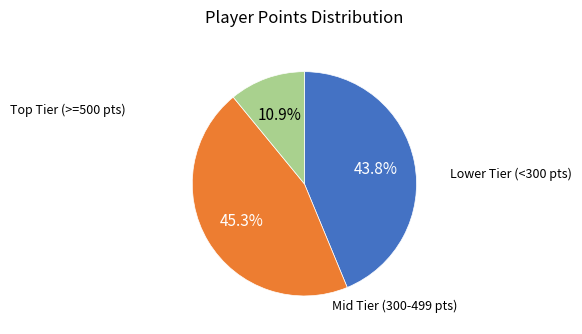

To the nearest percent, what is the average slice percentage?

33%